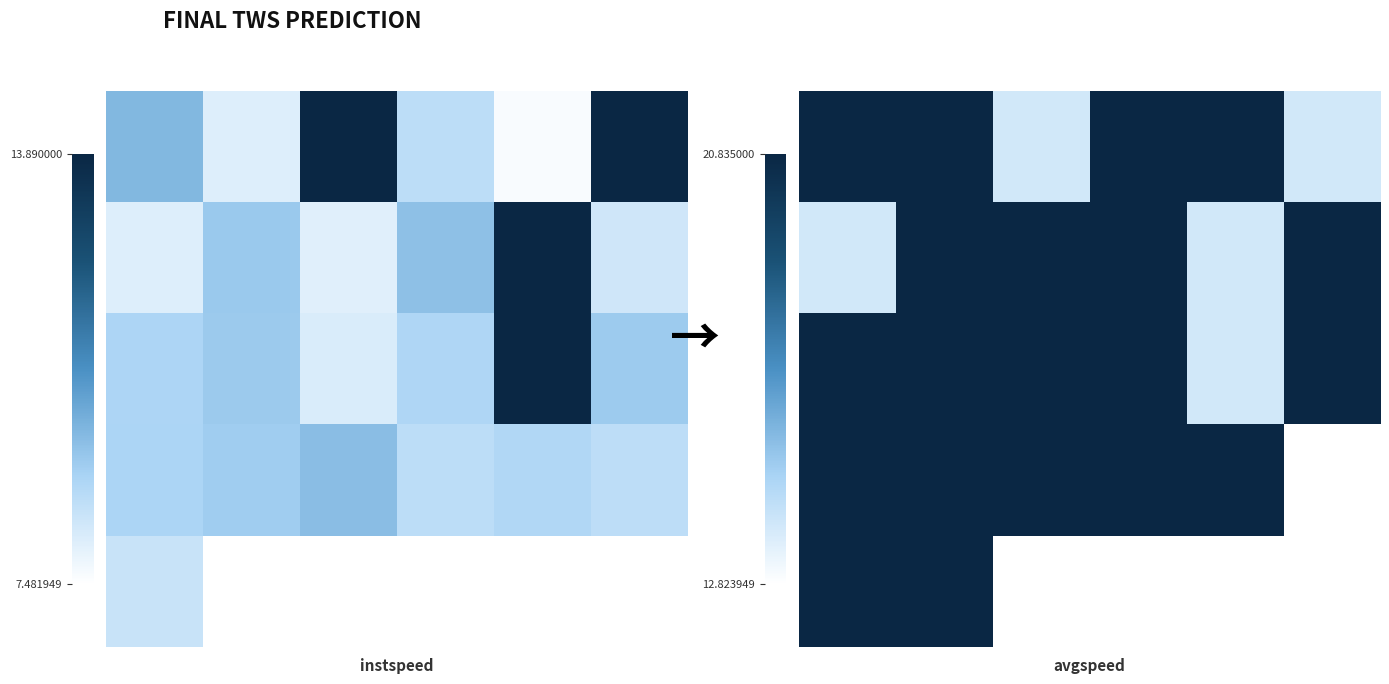

At how many categories does at least one series exceed 20?

6